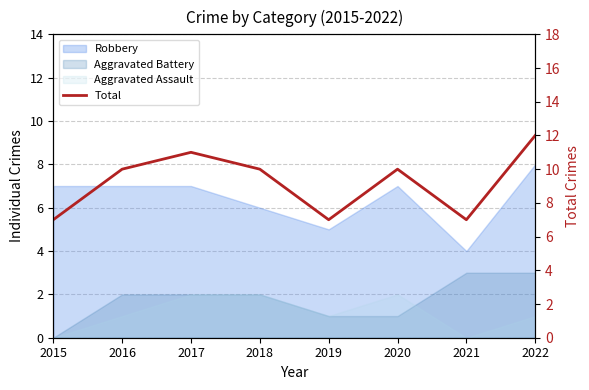

How many categories are shown in the chart?

8